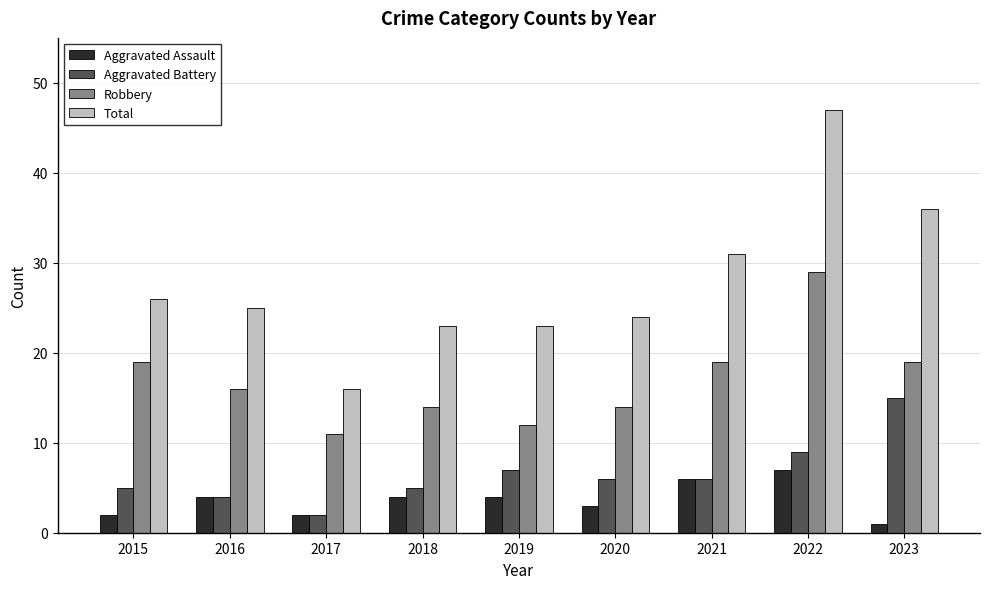

Reading left to right, what are all the values shown in this chart?

Aggravated Assault: 2015=2	2016=4	2017=2	2018=4	2019=4	2020=3	2021=6	2022=7	2023=1
Aggravated Battery: 2015=5	2016=4	2017=2	2018=5	2019=7	2020=6	2021=6	2022=9	2023=15
Robbery: 2015=19	2016=16	2017=11	2018=14	2019=12	2020=14	2021=19	2022=29	2023=19
Total: 2015=26	2016=25	2017=16	2018=23	2019=23	2020=24	2021=31	2022=47	2023=36